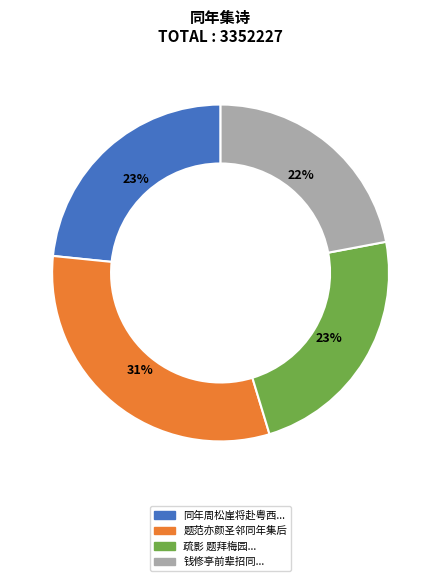

Is there any slice that represents more than half of the pie?

No